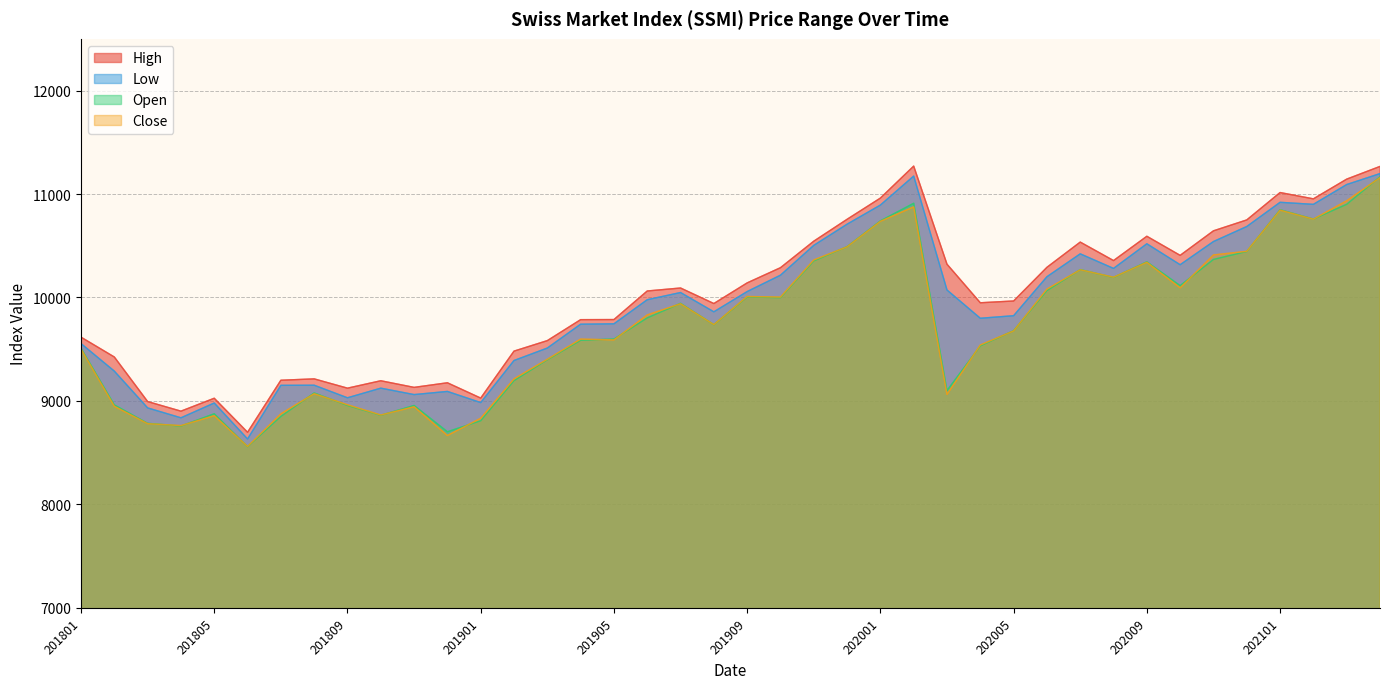

Which category has the highest value in the Close series?

202104